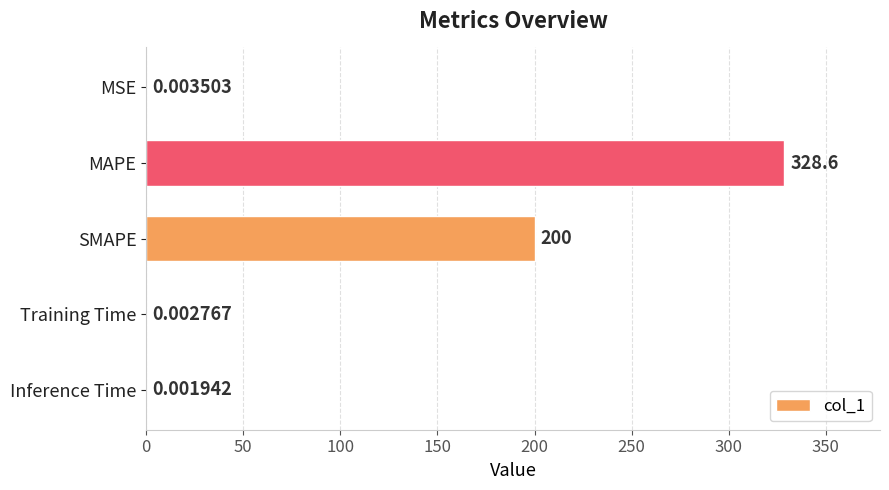

Between MSE and Training Time, which is larger?

MSE